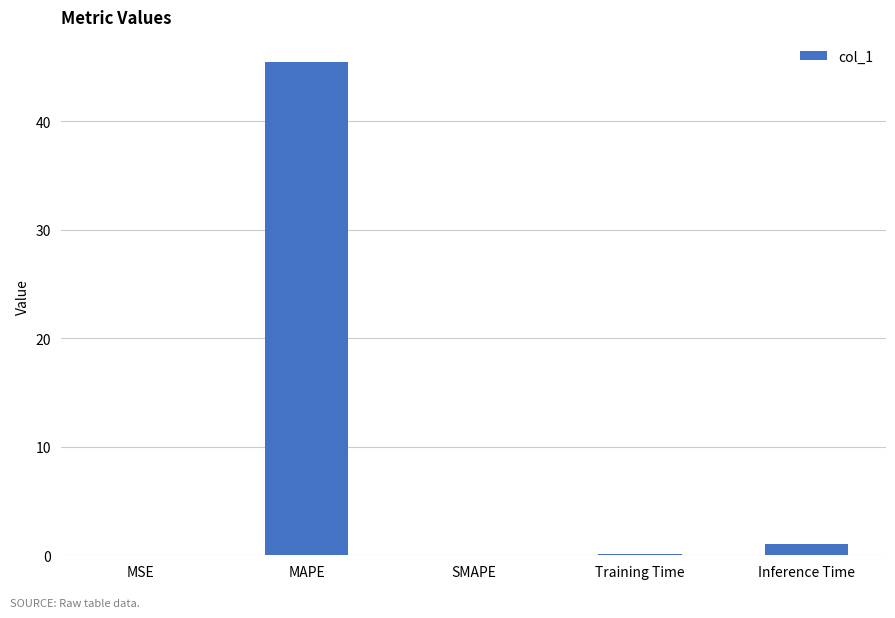

What is the sum of all values?

46.7